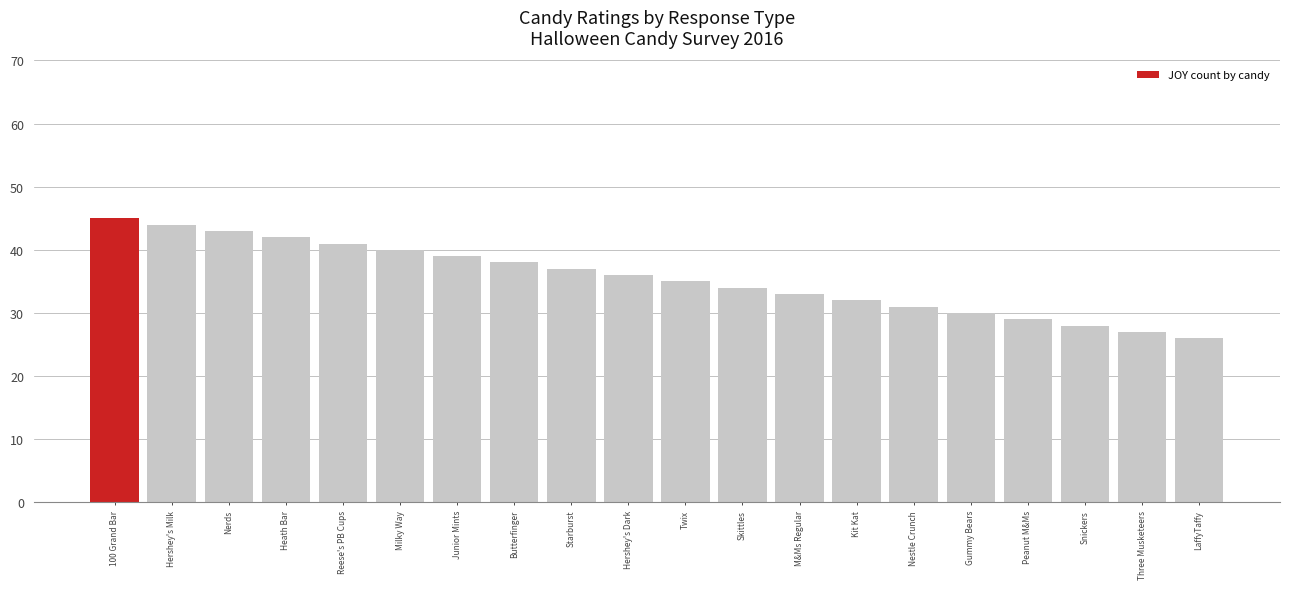

What is the sum of the values at Nerds and 100 Grand Bar?

88